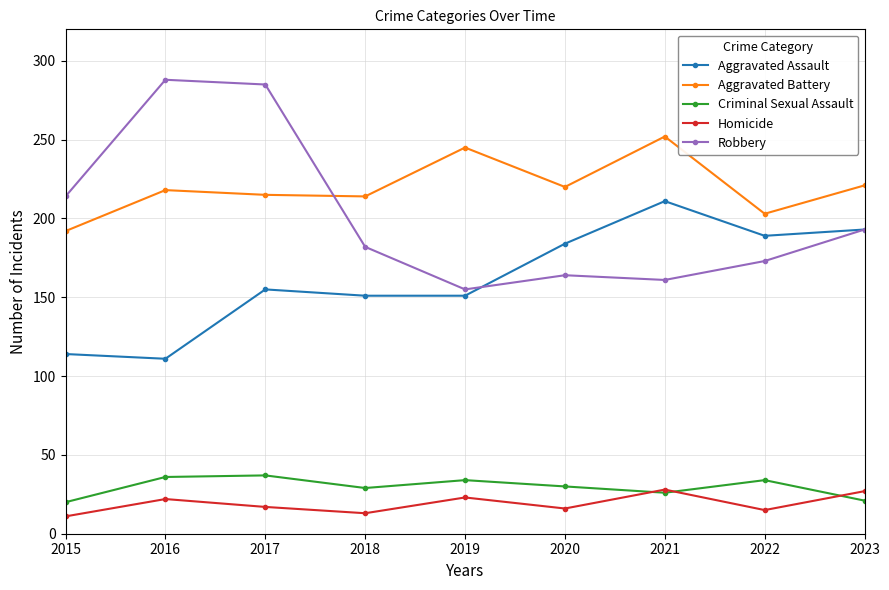

True or false: Homicide and Aggravated Battery cross at least once.

False